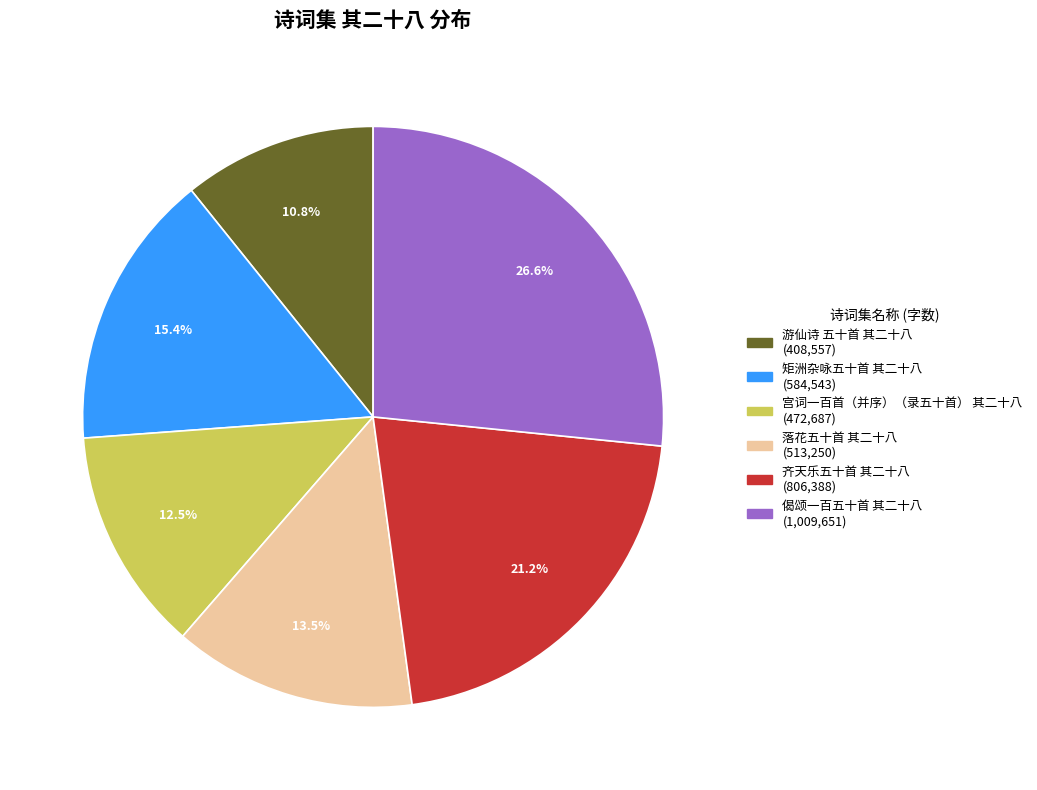

What is the smallest slice in the pie chart?

游仙诗 五十首 其二十八